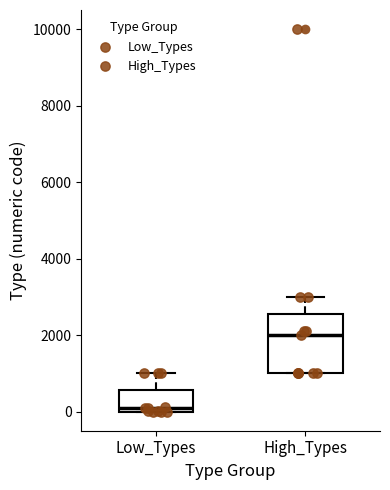

Which box is the tallest, from its lower edge to its upper edge?

High_Types